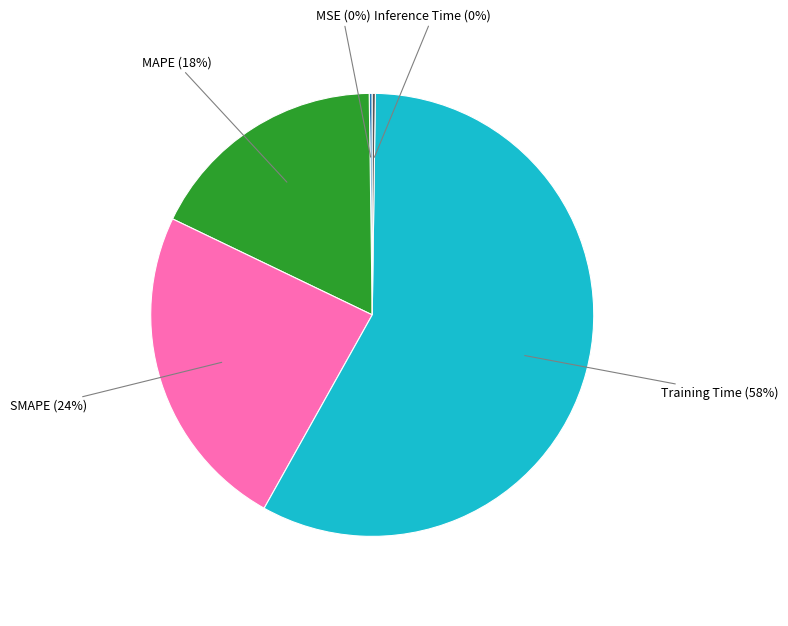

Between SMAPE and Training Time, which is larger?

Training Time